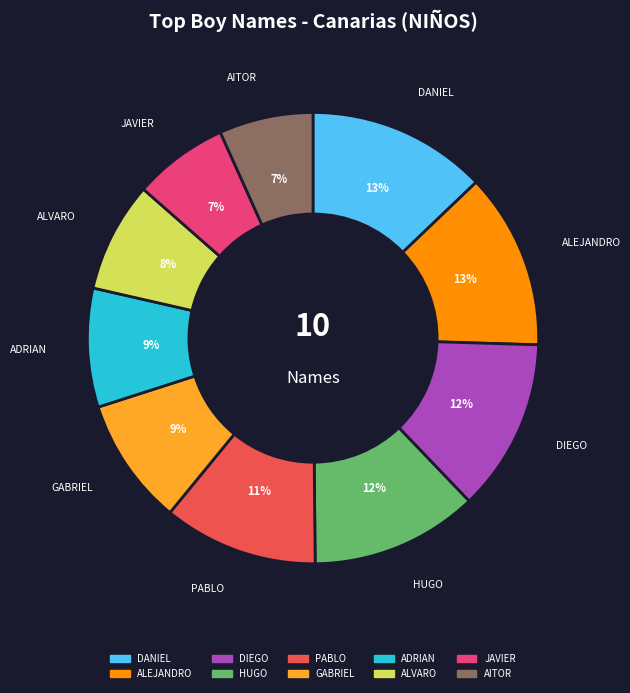

To the nearest percent, what portion does DANIEL represent?

13%